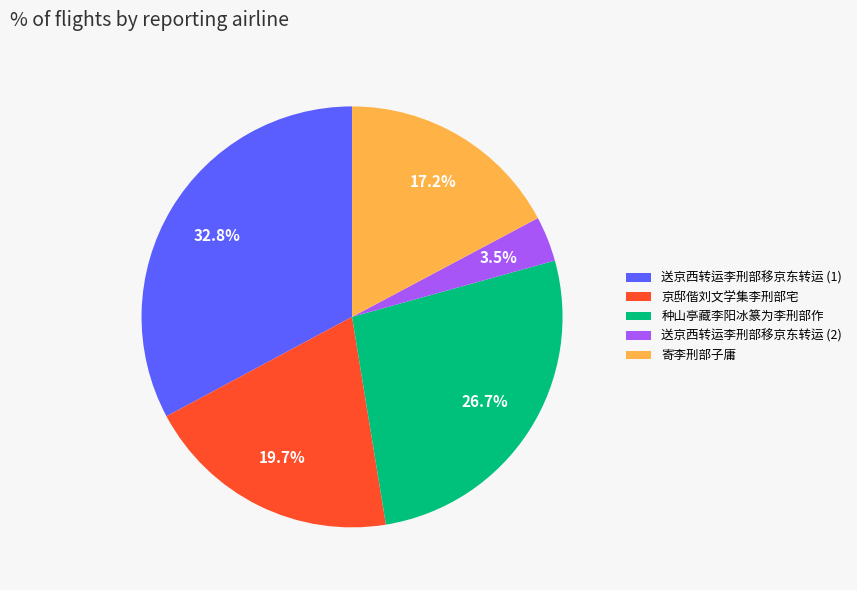

Is there a majority slice in this chart?

No